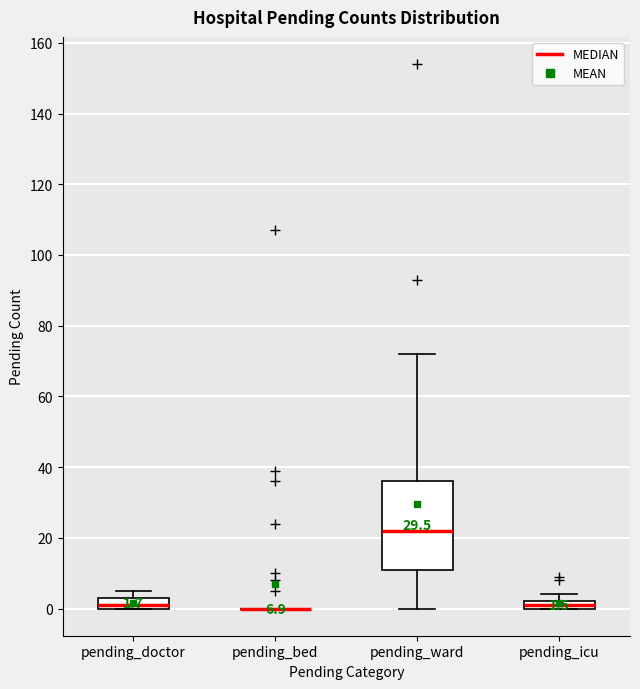

Which box is the tallest, from its lower edge to its upper edge?

pending_ward